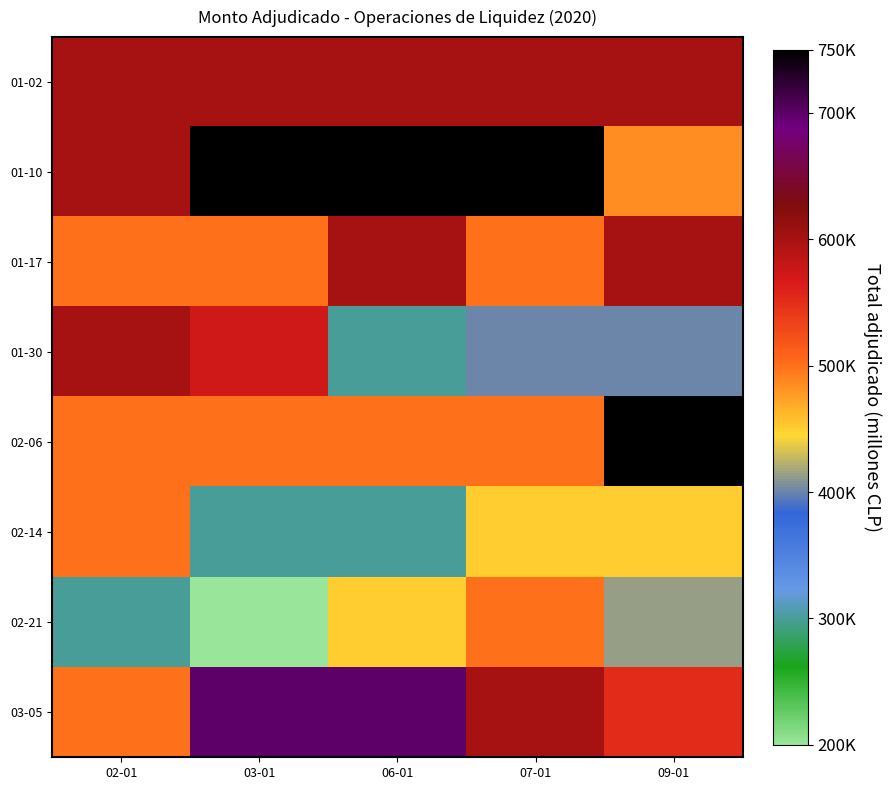

What is the smallest value displayed?

200000